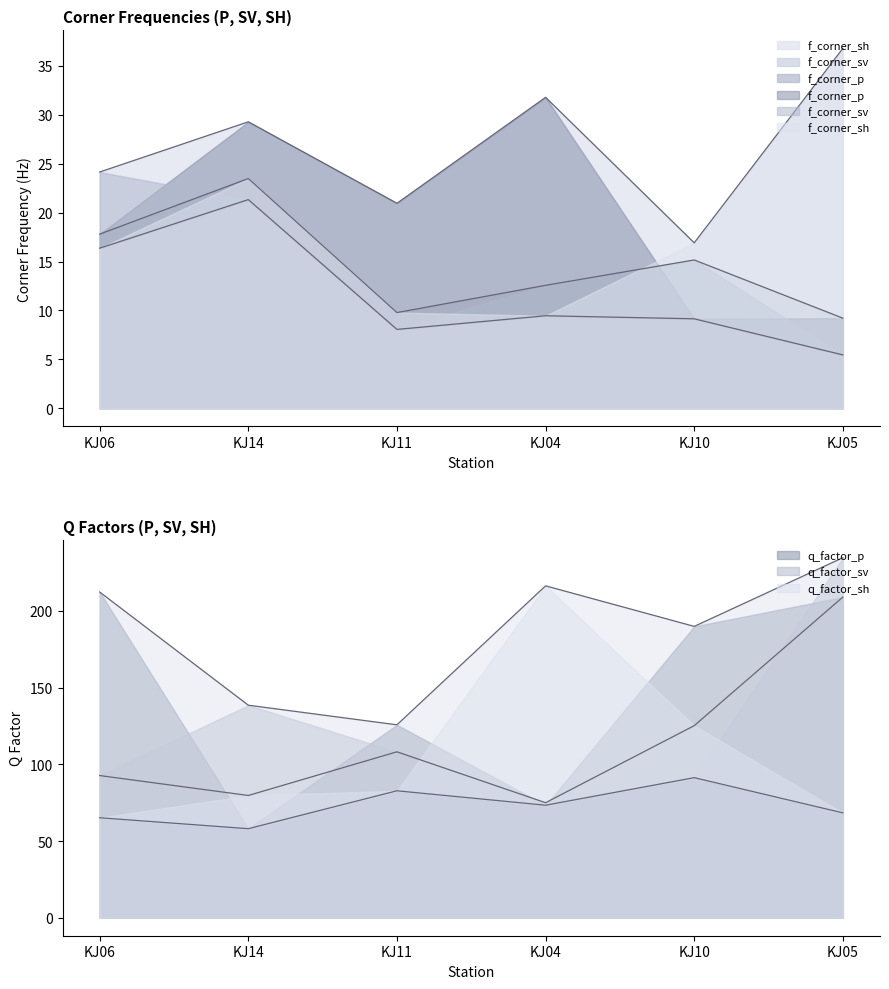

At which label does q_factor_sv reach its peak?

KJ05